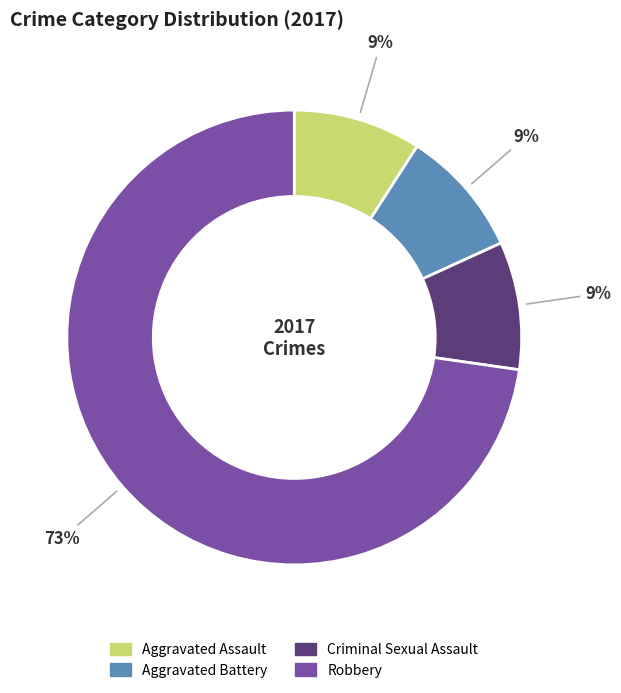

Is it true that Aggravated Battery is 9% of the pie?

True